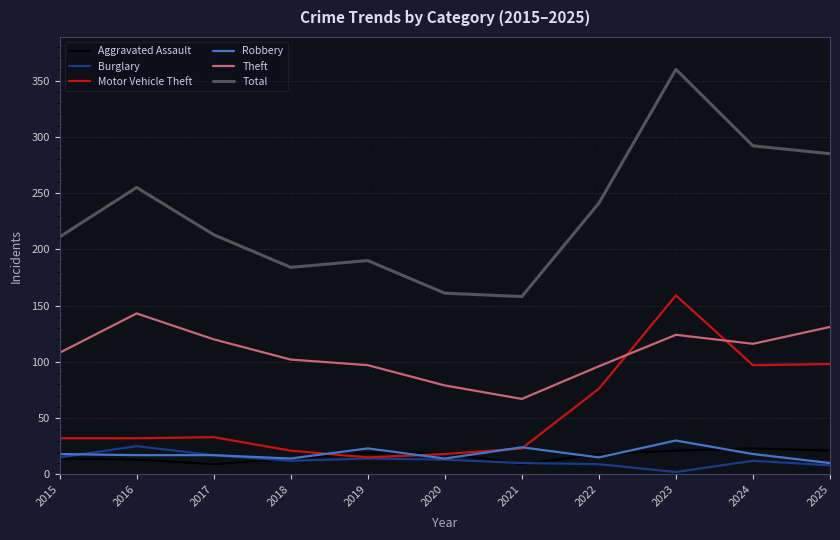

Which series has the largest total across all categories?

Total